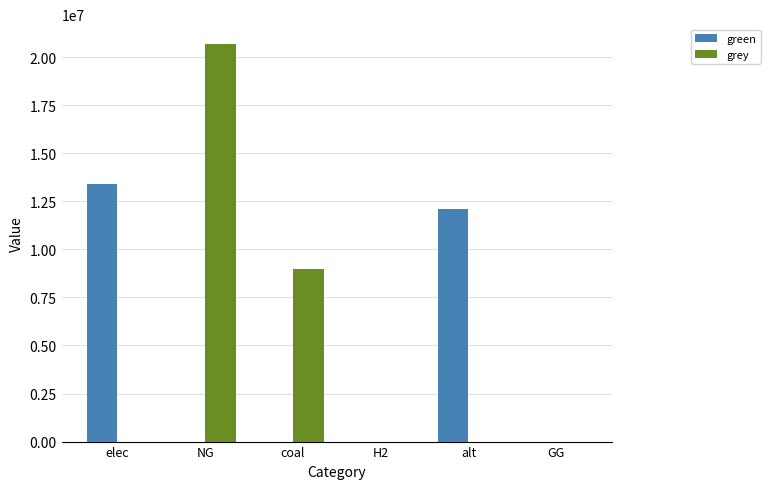

What is the spread (max minus min) of values at NG?

20685049.2